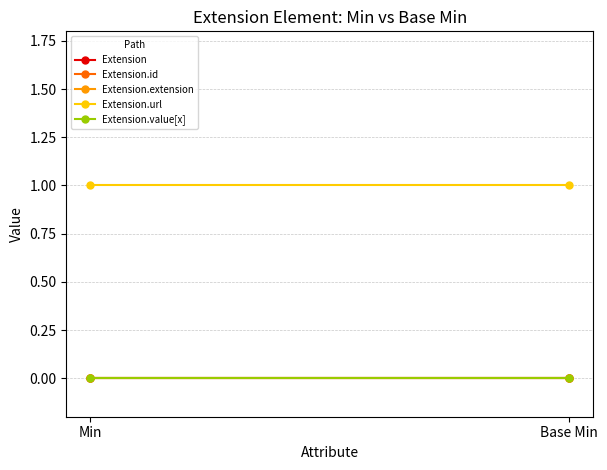

Is the value of Extension.value[x] at Base Min greater than the value of Extension.url at Base Min?

No